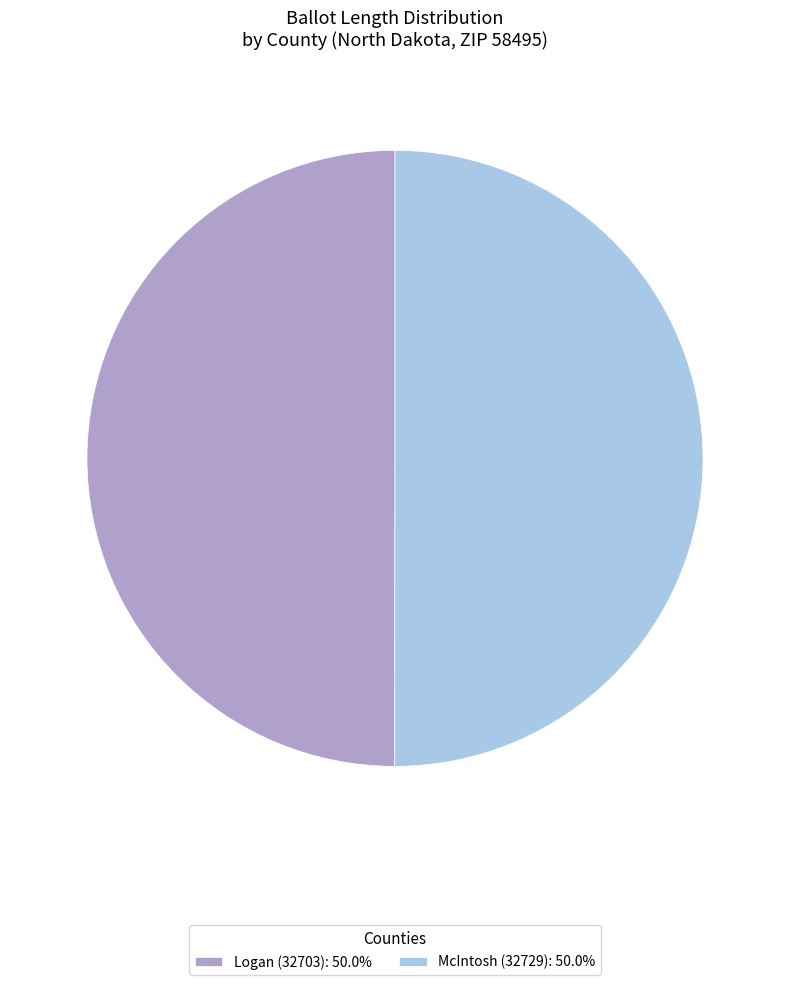

Approximately how many times larger is the value at McIntosh (32729): 50.0% compared to Logan (32703): 50.0%?

1.0